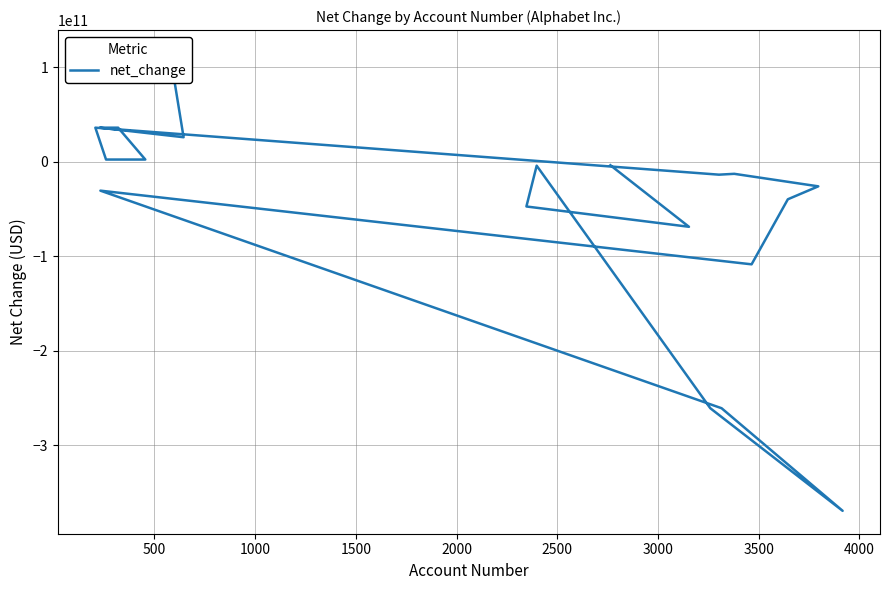

What is the minimum value shown in the chart?

-369491000000